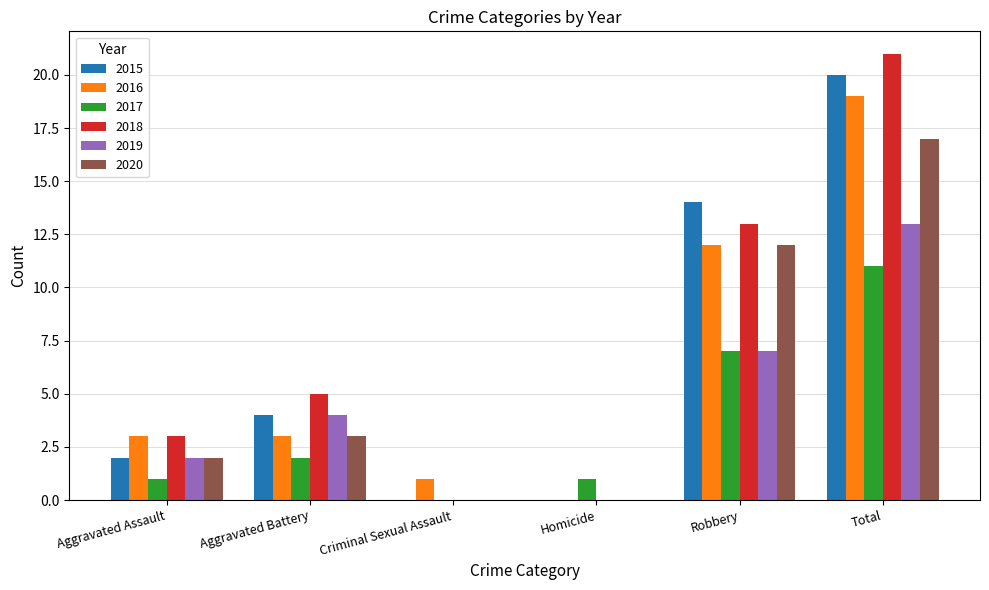

At which label does 2015 reach its peak?

Total